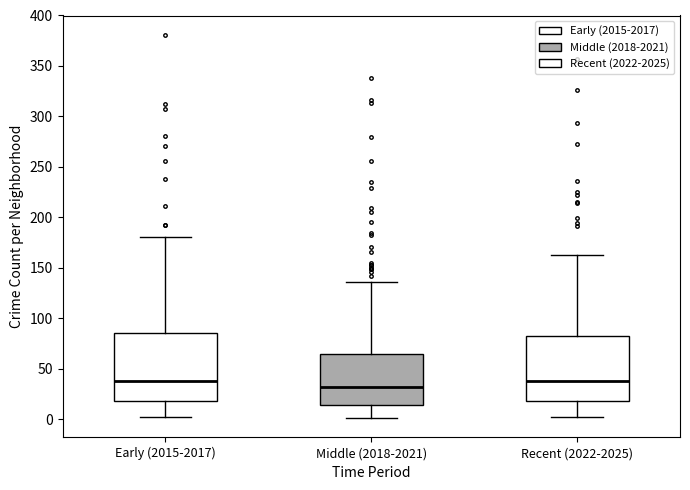

Reading left to right, transcribe this box plot: for each box, give where its median line is, the range the box spans, and where its two whiskers end, as read against the y-axis. The values are not printed on the chart, so give them approximately, as read against the axis.

Early (2015-2017): median 40, box 20 to 85, whiskers 0 to 180
Middle (2018-2021): median 30, box 15 to 65, whiskers 0 to 135
Recent (2022-2025): median 40, box 20 to 85, whiskers 0 to 165